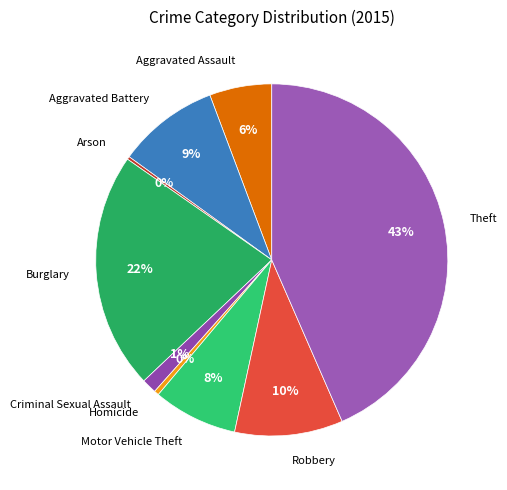

Does Motor Vehicle Theft represent more than half of the total?

No